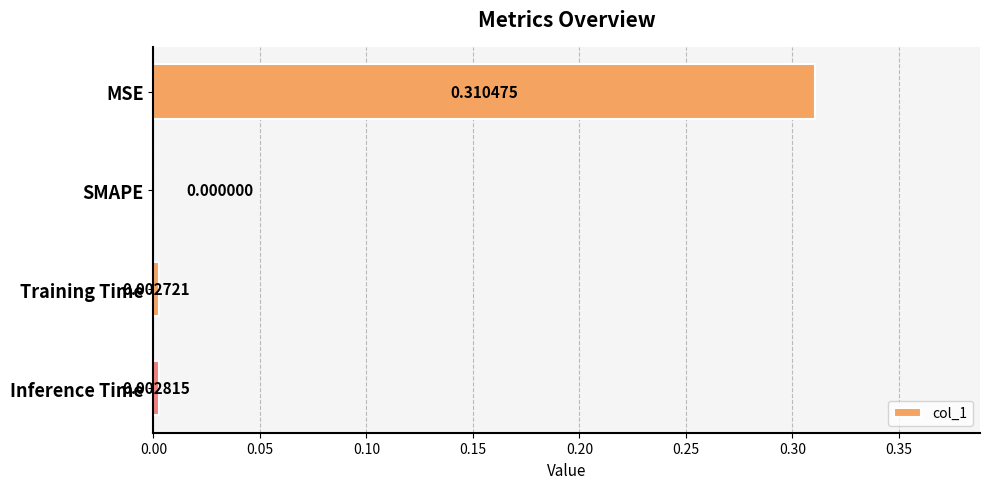

What is the change in value from MSE to Training Time?

-0.3